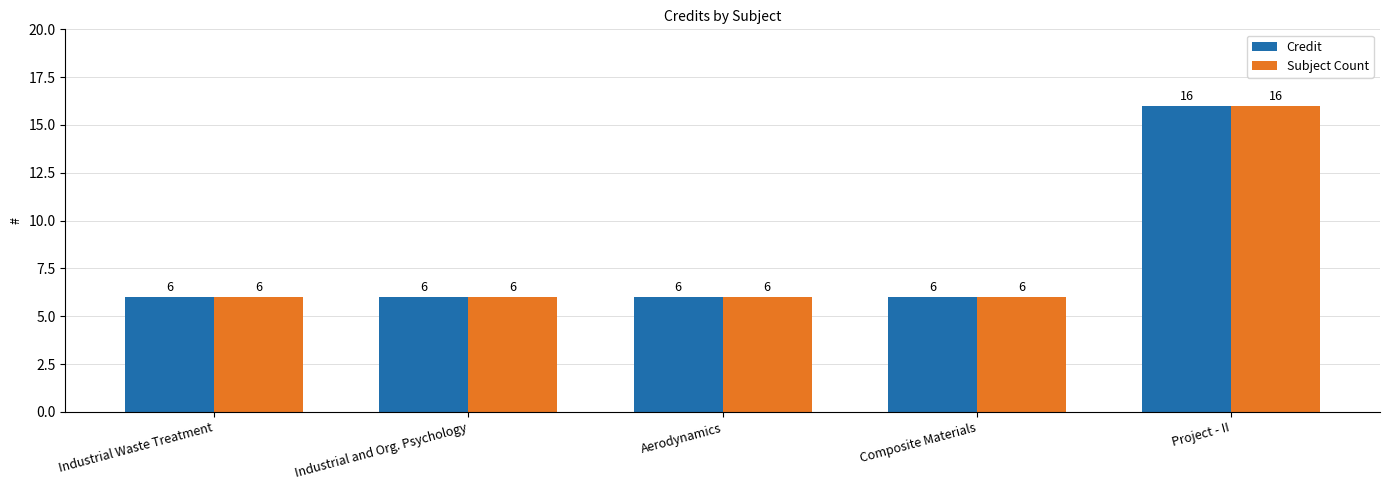

What is the difference between the maximum and second lowest values in the Subject Count series?

10